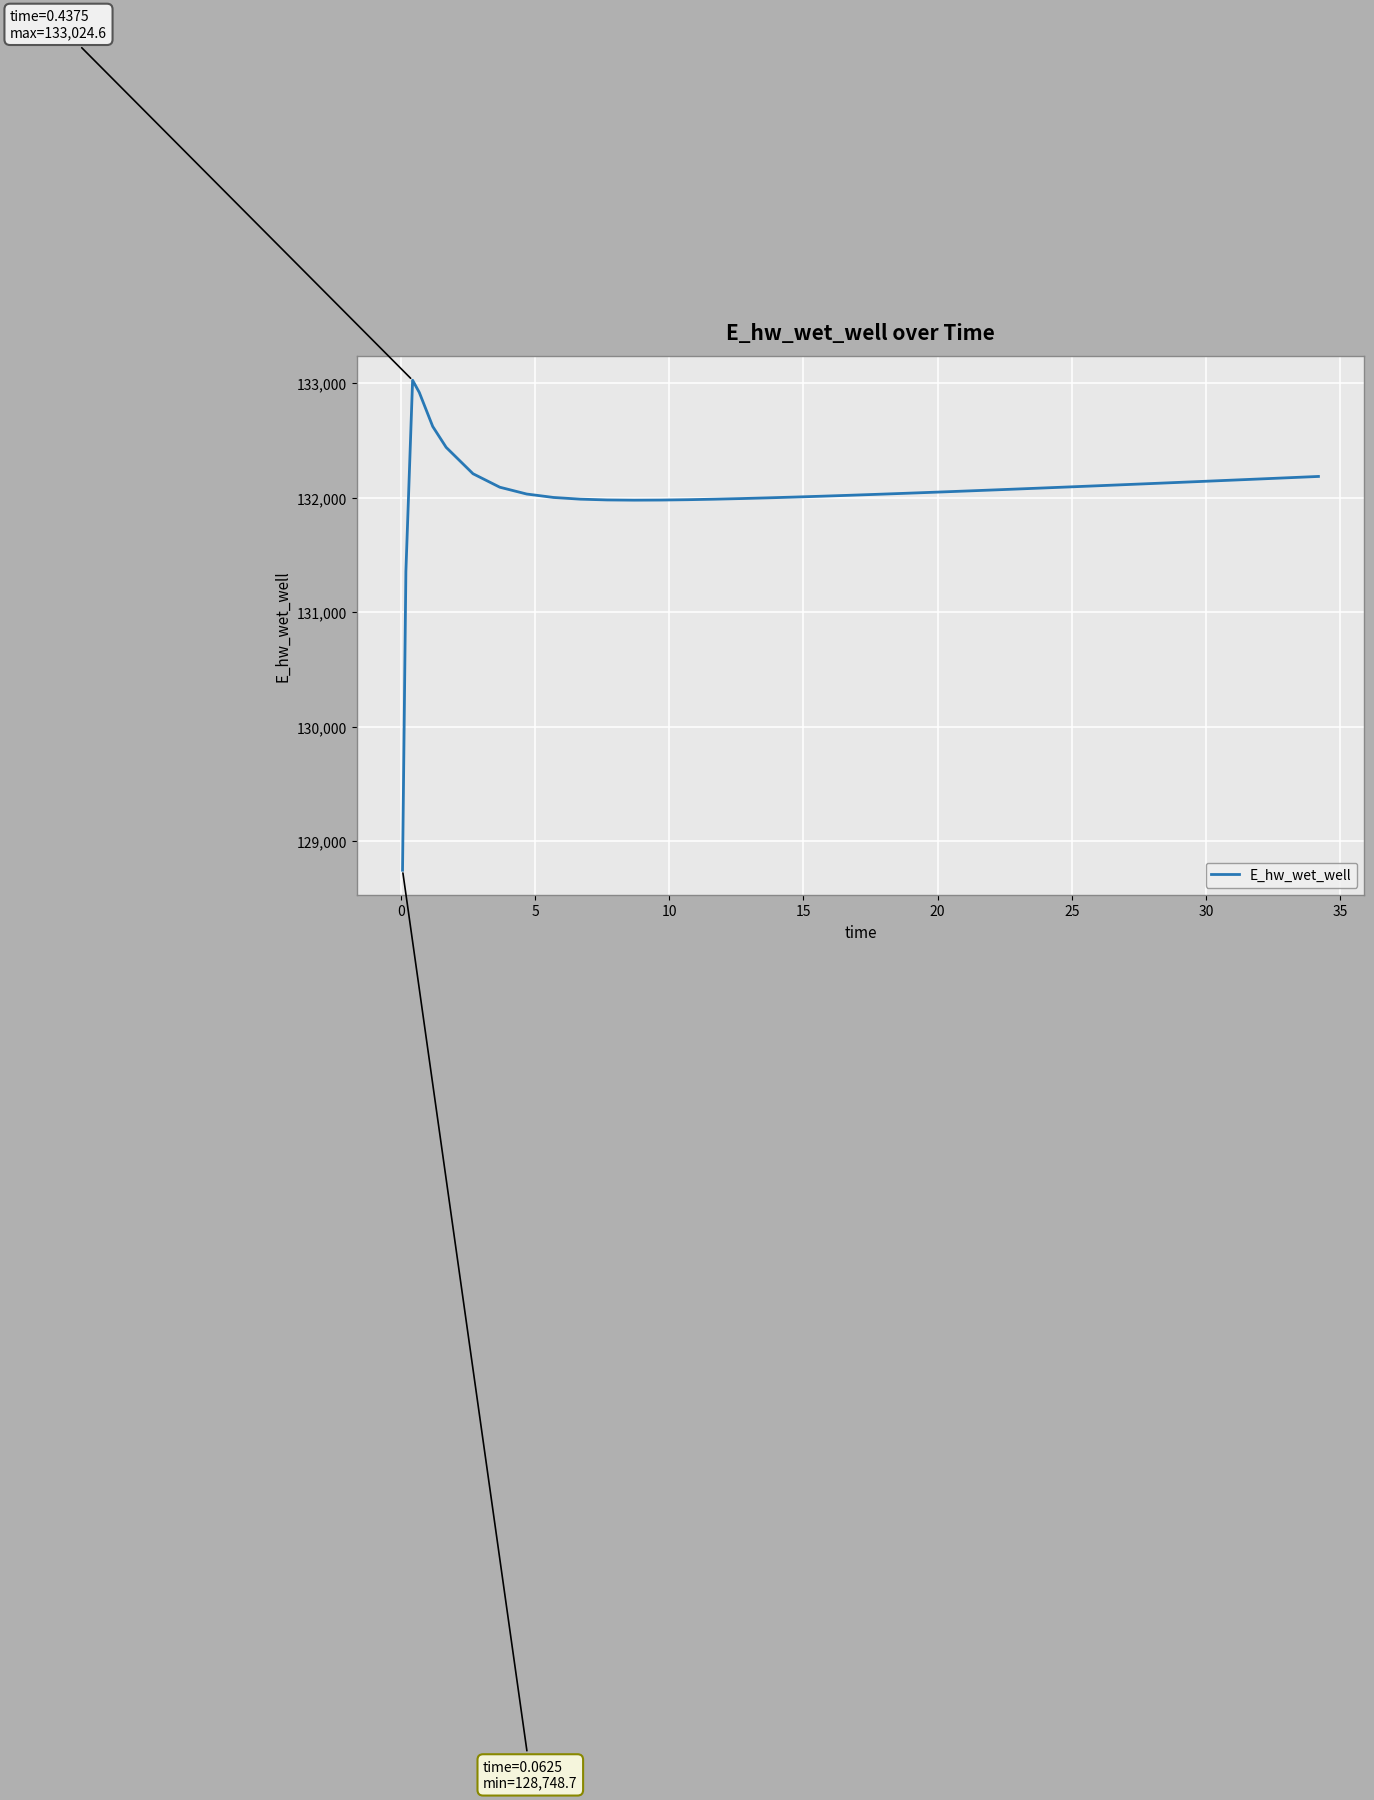

What is the greatest value displayed?

133024.6